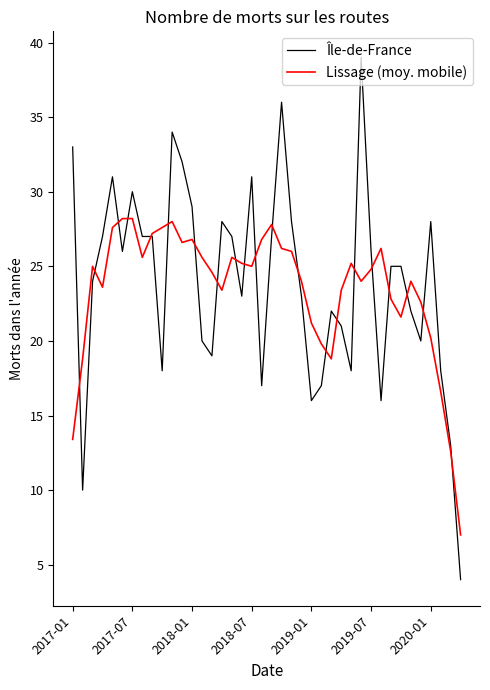

Count the number of data series in this chart.

2